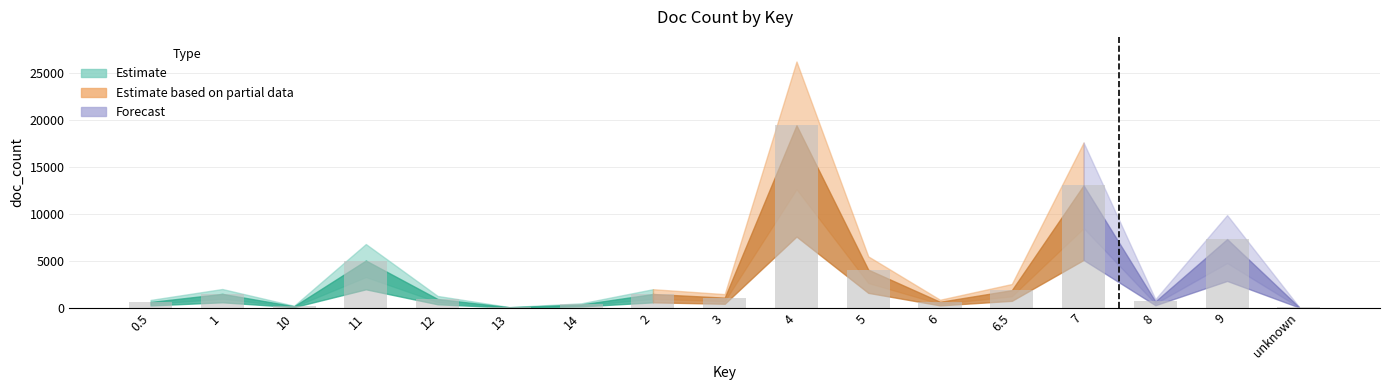

Is it true that the value at 11 is 1298?

False